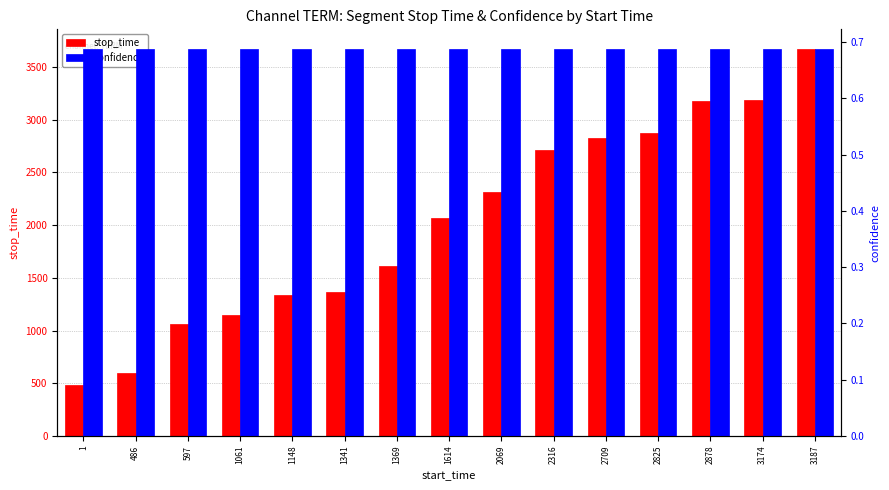

The confidence series shows 0.7 at 2878. True or false?

True